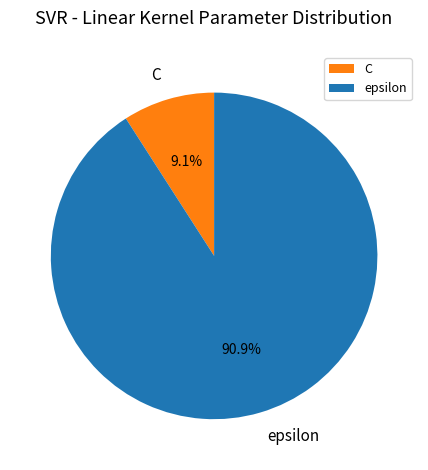

Does any single category account for the majority?

Yes